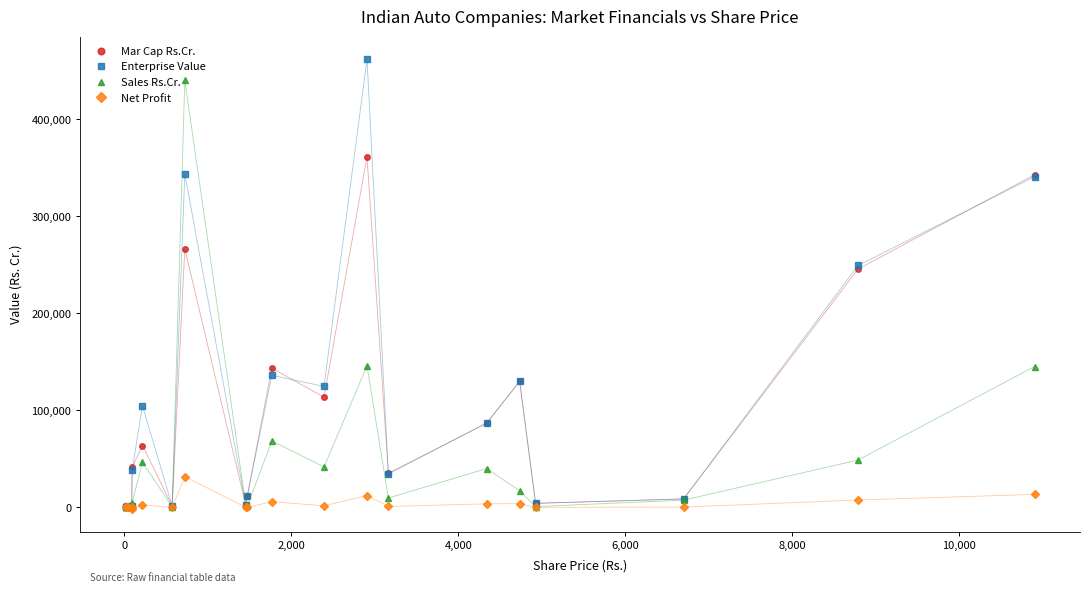

What is the greatest value displayed?

461901.4